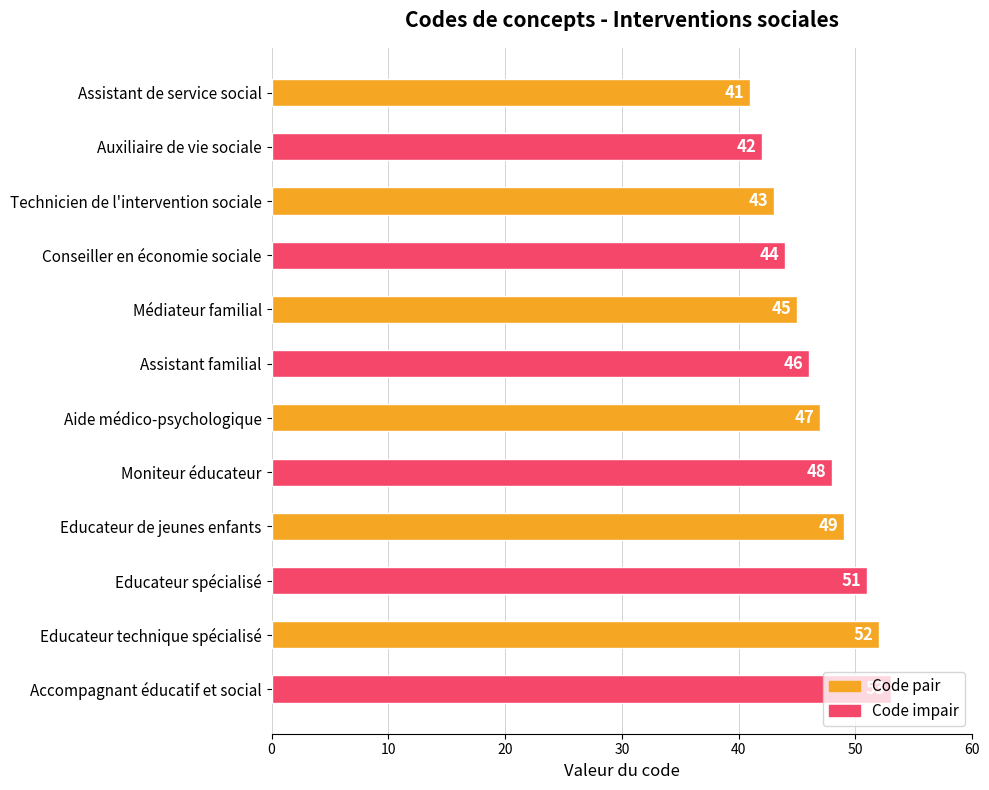

Between Moniteur éducateur and Aide médico-psychologique, which is larger?

Moniteur éducateur